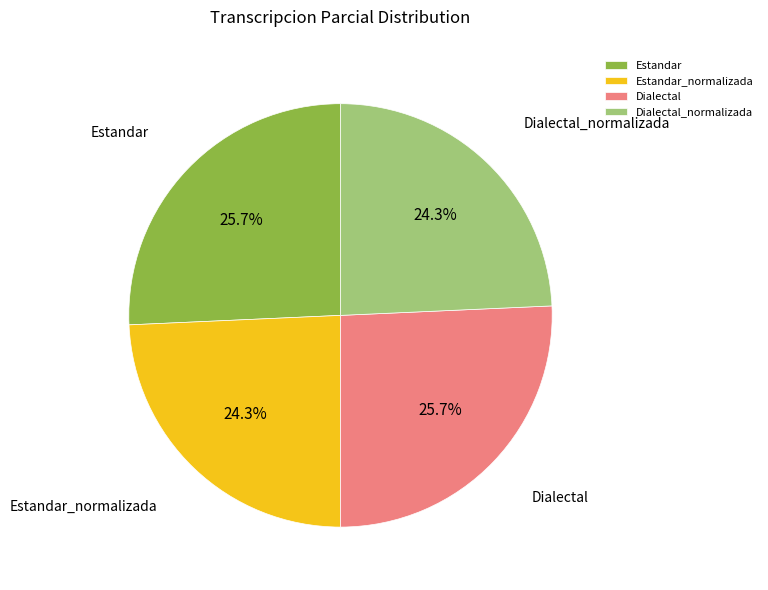

What percentage is NOT represented by Dialectal?

74.3%